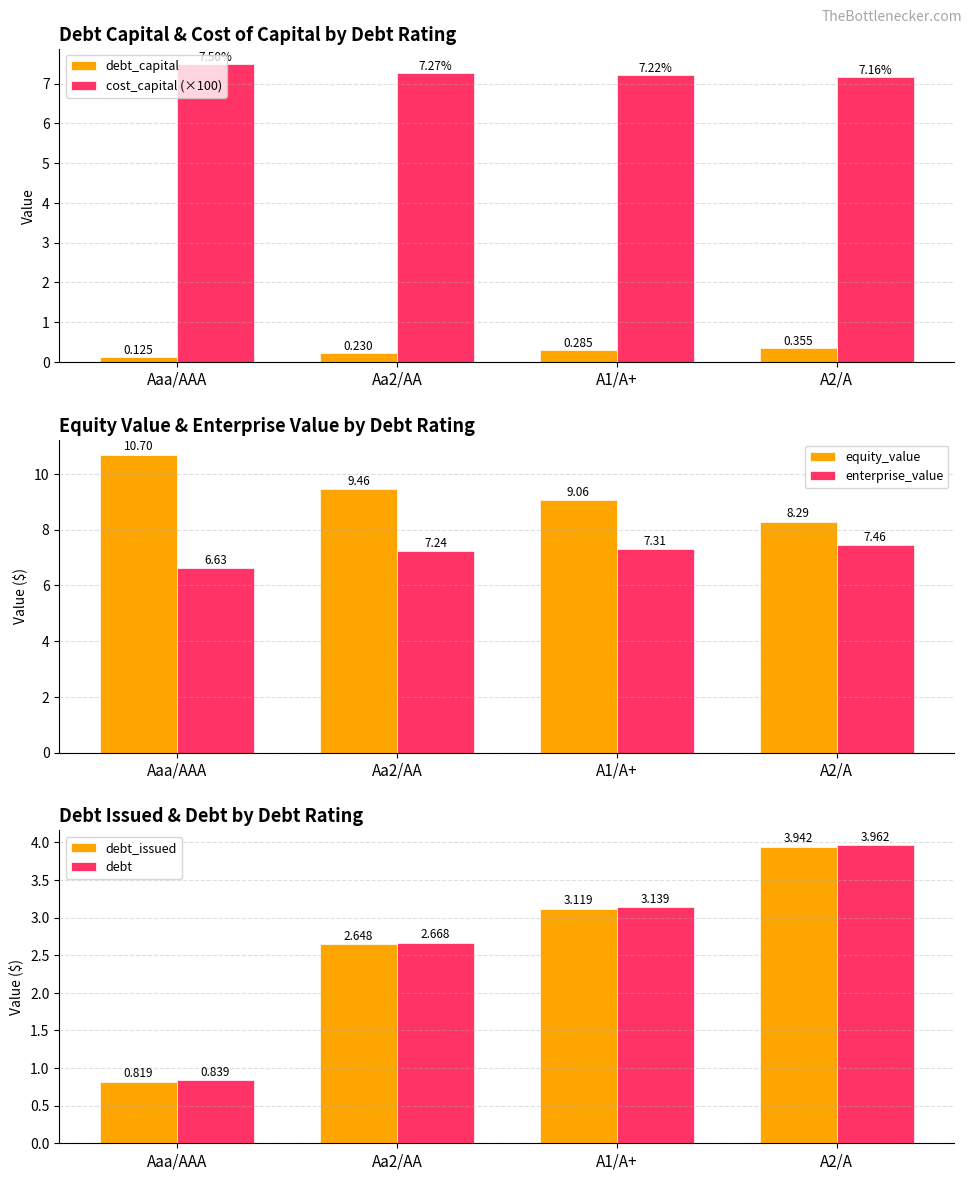

Count the debt_capital values in the range 0 to 1.

4